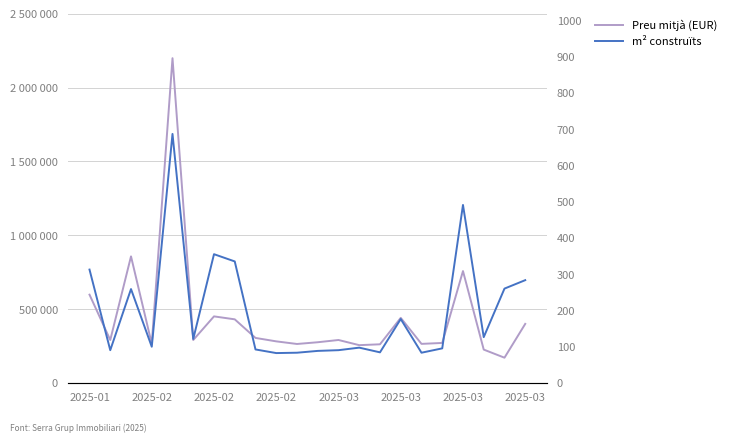

Does the chart display data point markers on the line(s)?

No